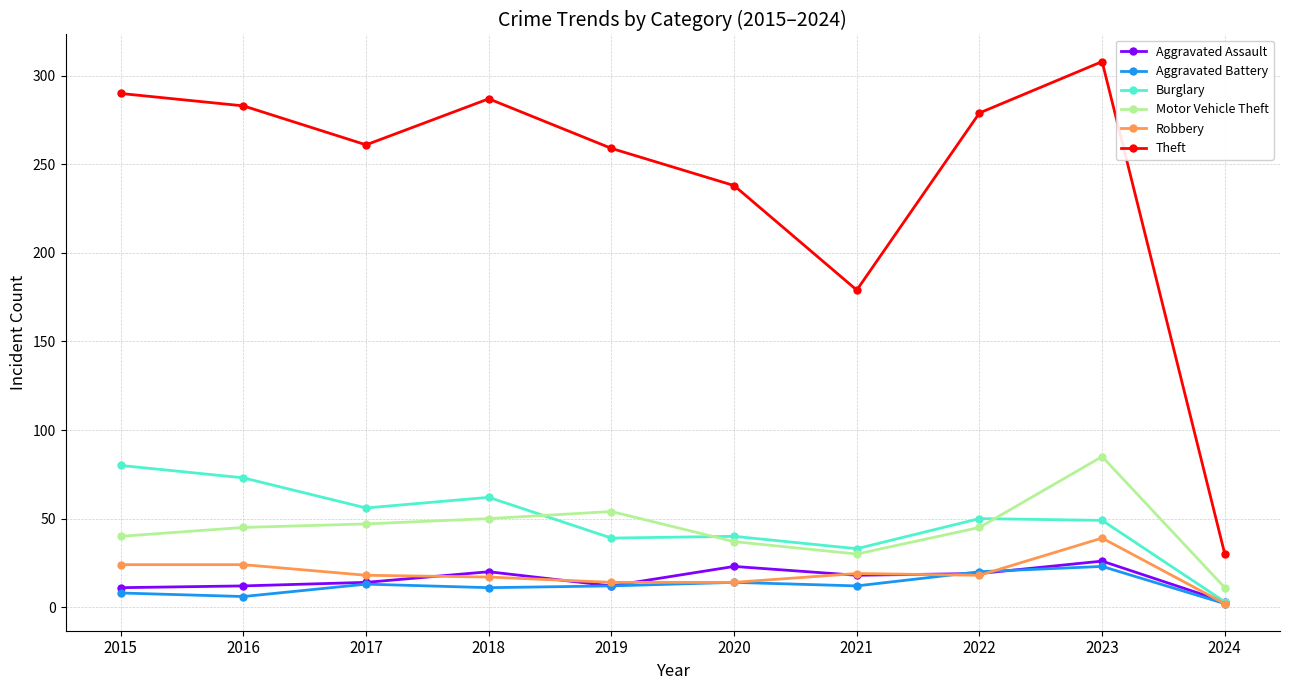

At which label does Motor Vehicle Theft reach its peak?

2023